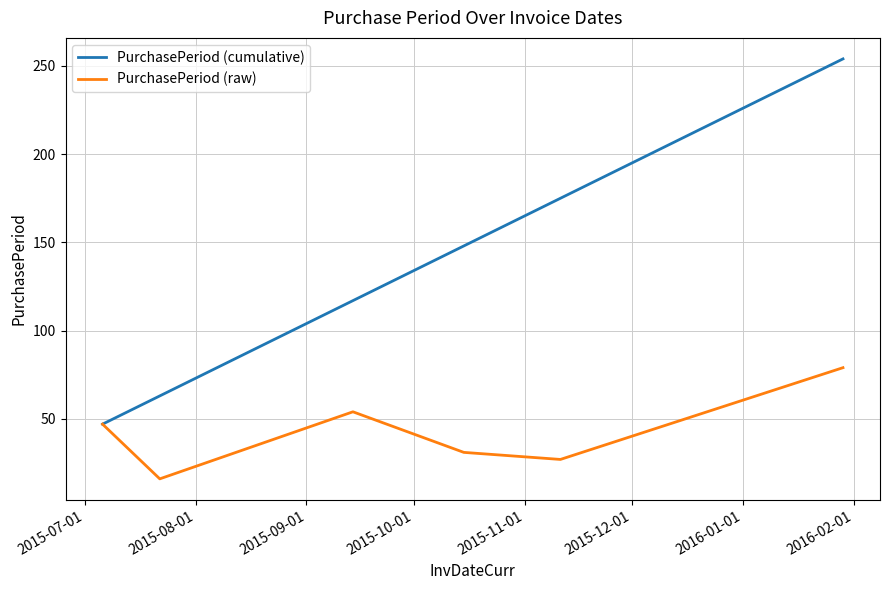

List the series in order of their peak value, highest first.

PurchasePeriod (cumulative), PurchasePeriod (raw)